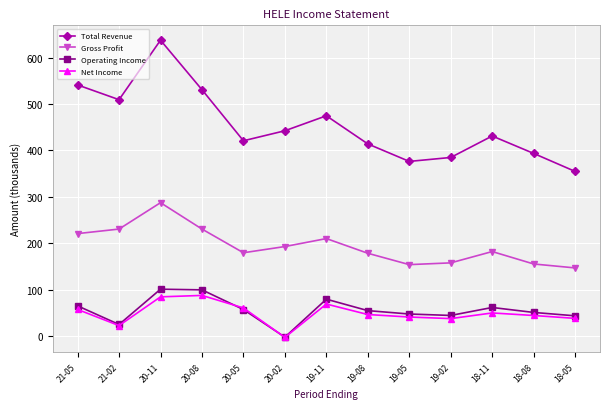

Read the Total Revenue value at 19-11.

474.7